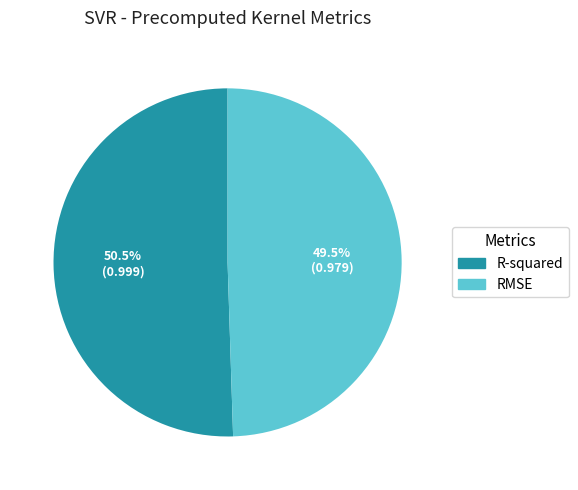

Is R-squared the majority of the pie?

Yes